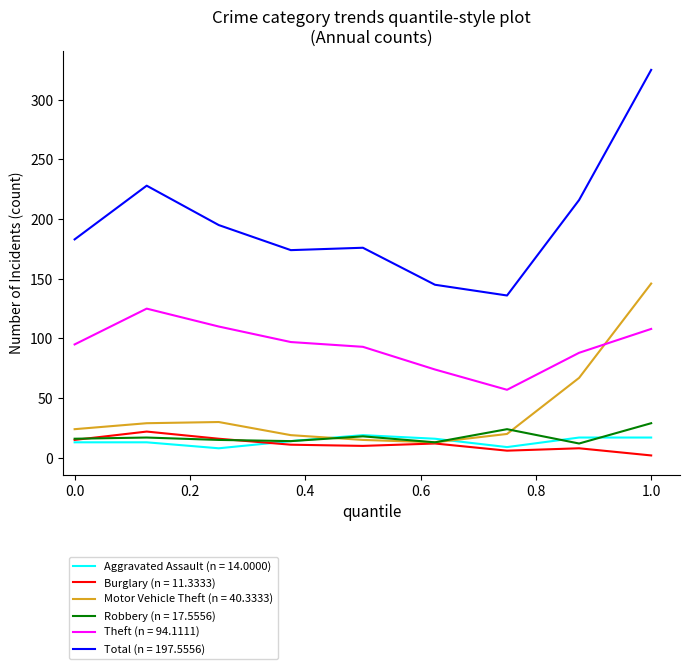

True or false: Aggravated Assault (n = 14.0000) and Theft (n = 94.1111) intersect in this chart.

False